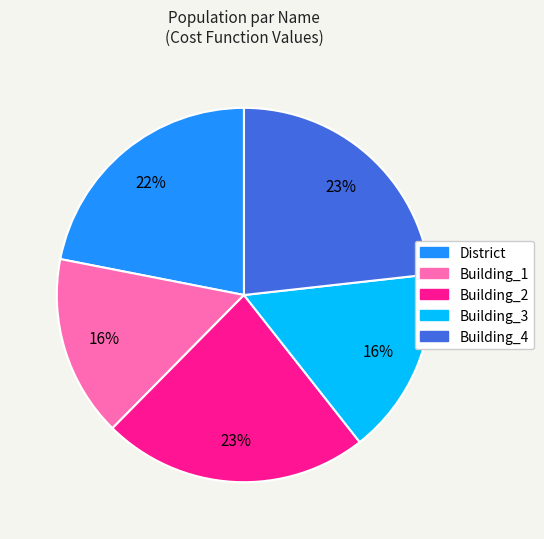

How many segments does this pie chart have?

5